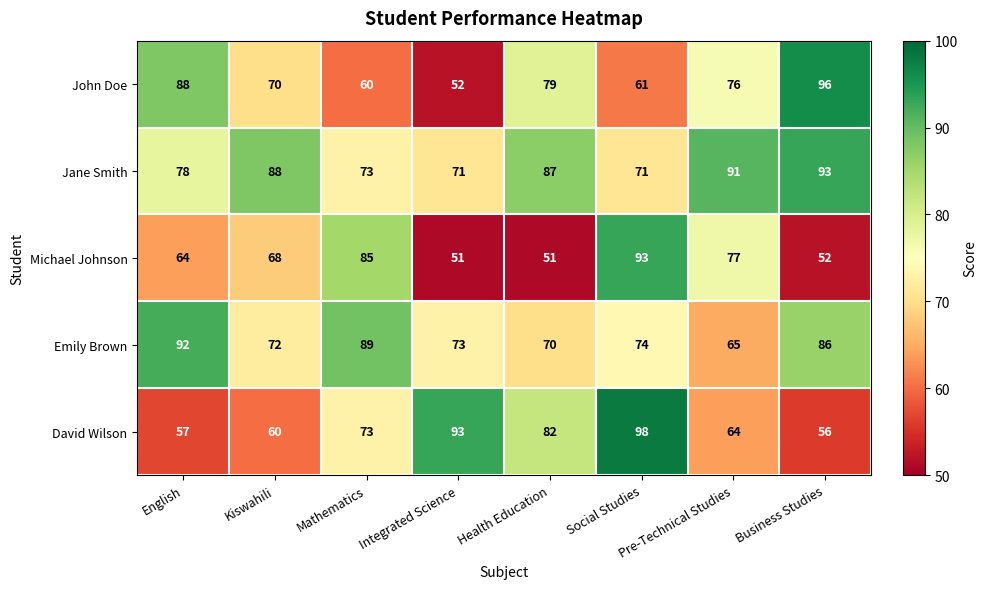

Which category has the highest value in the Emily Brown series?

English